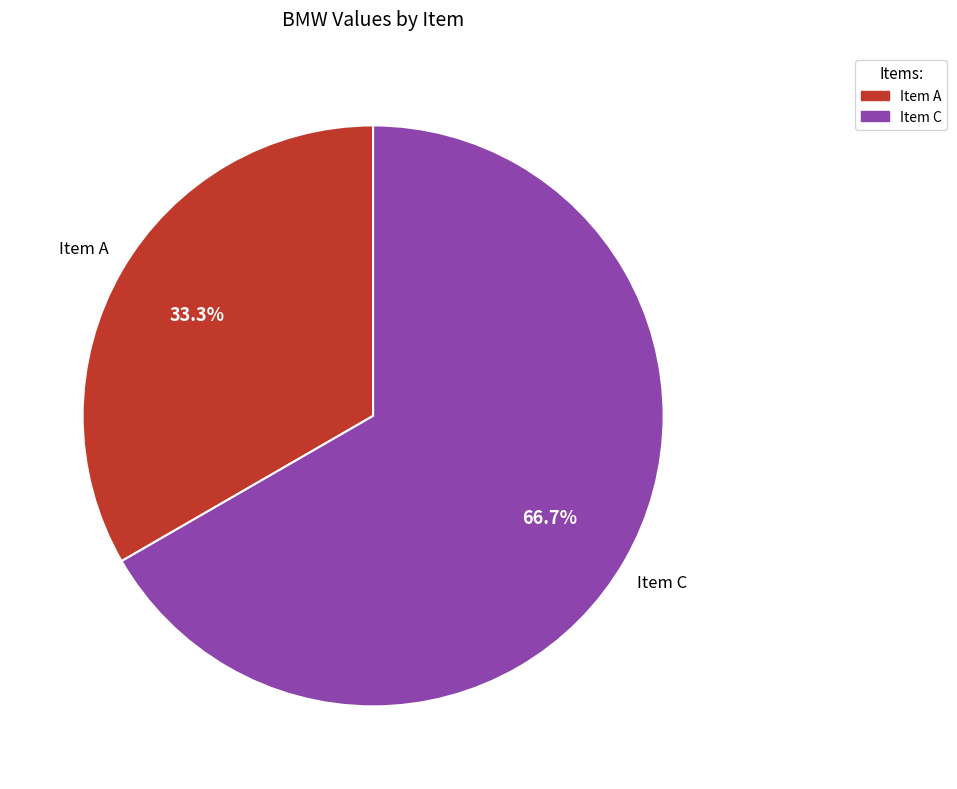

Does Item A represent more than half of the total?

No